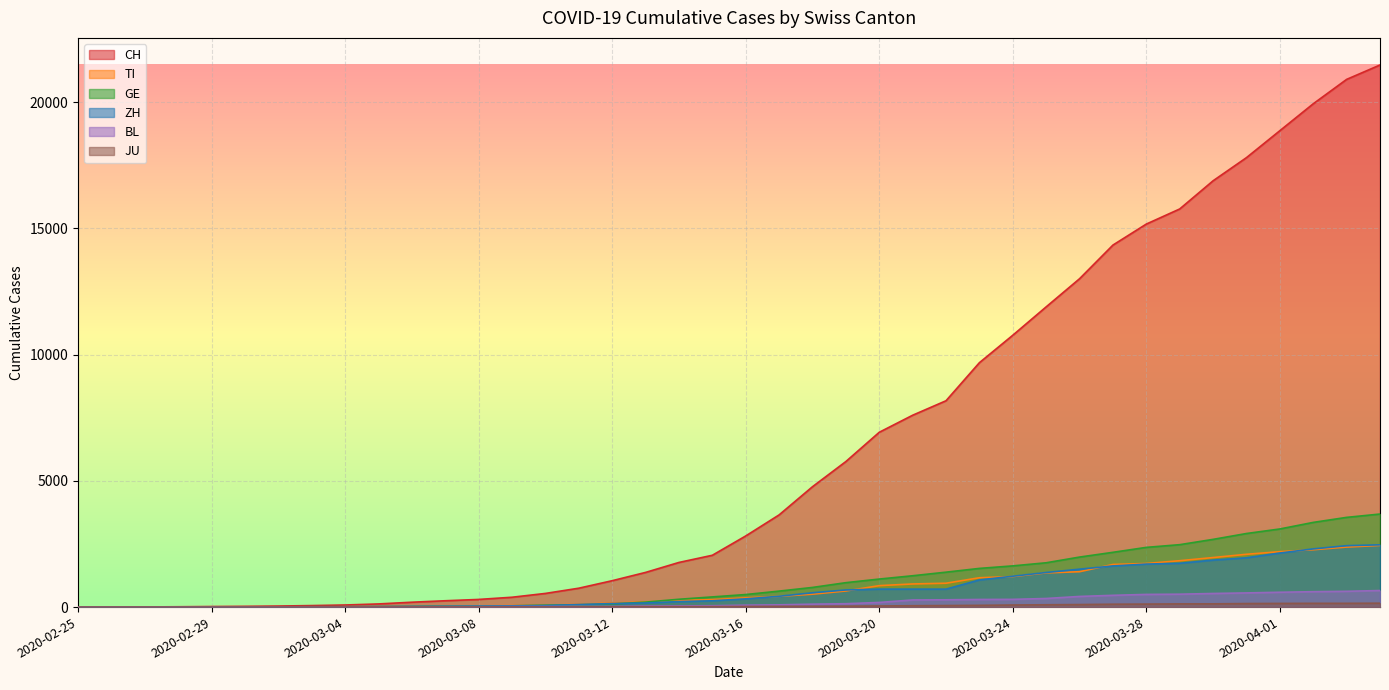

What is the difference between the JU values at 2020-03-08 and 2020-04-02?

144